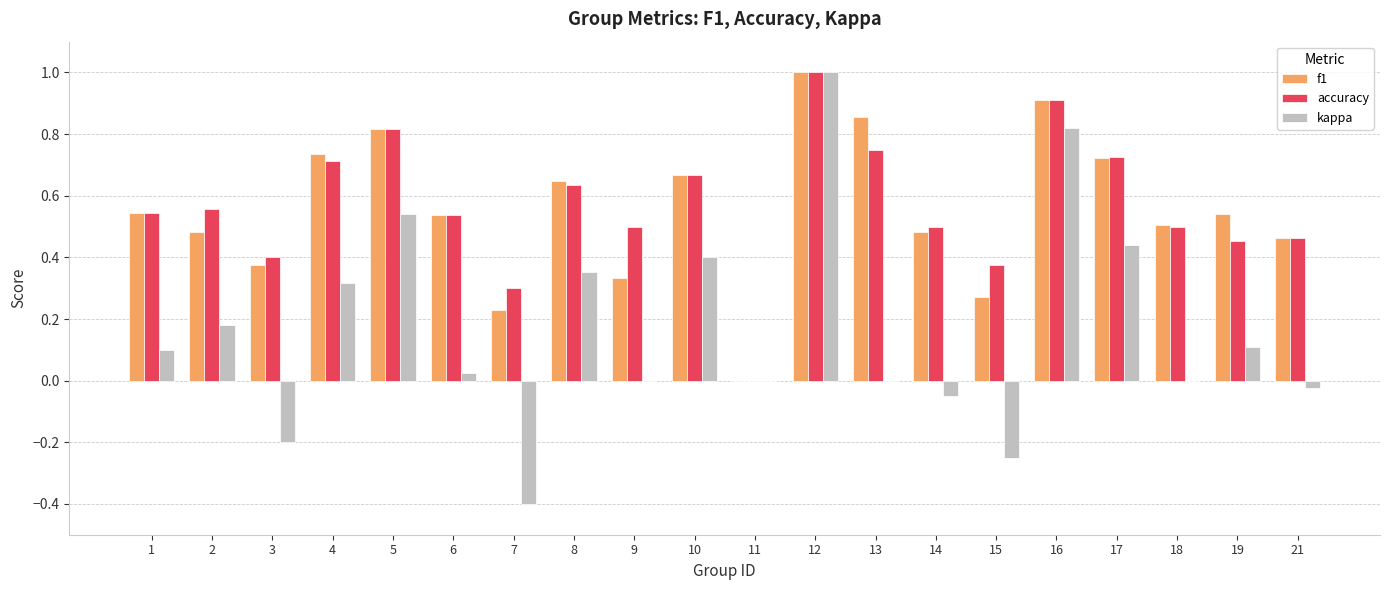

The value of f1 at 16 is 0.9. True or false?

True